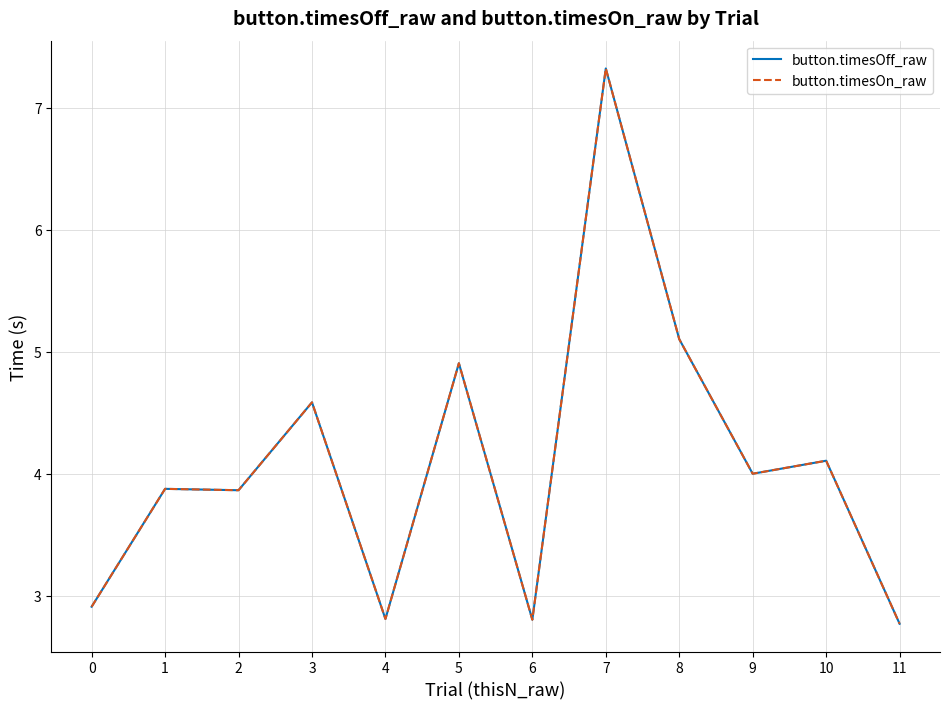

Which series changed the most between 2 and 10?

button.timesOff_raw